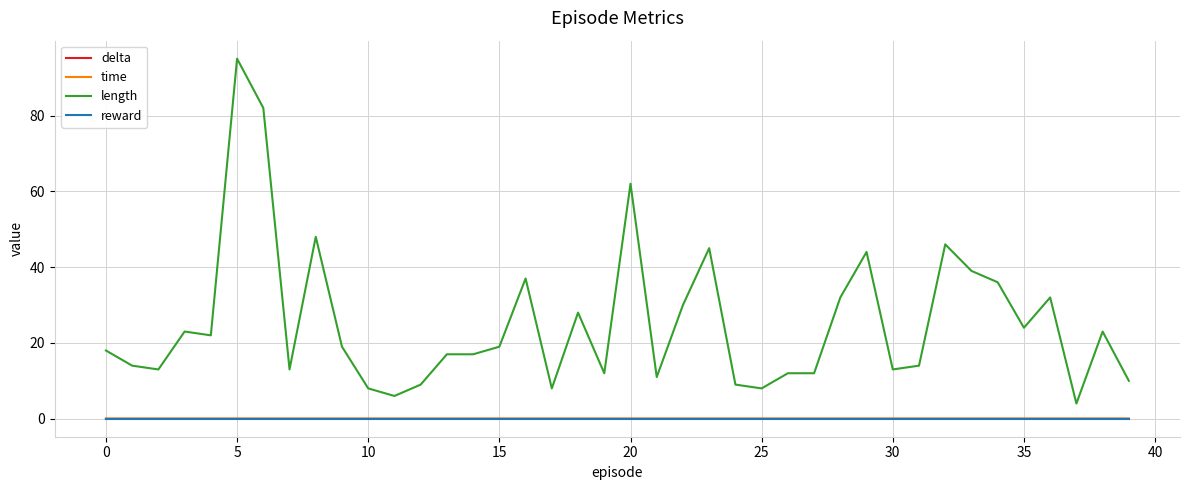

True or false: time and reward cross at least once.

False